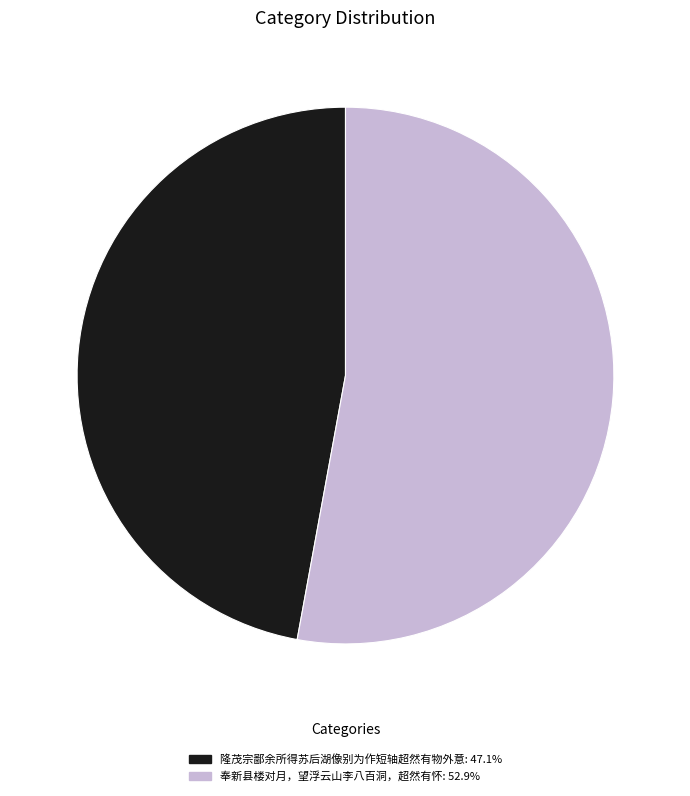

Do 奉新县楼对月，望浮云山李八百洞，超然有怀 and 隆茂宗鄙余所得苏后湖像别为作短轴超然有物外意 together represent more than half of the pie?

Yes